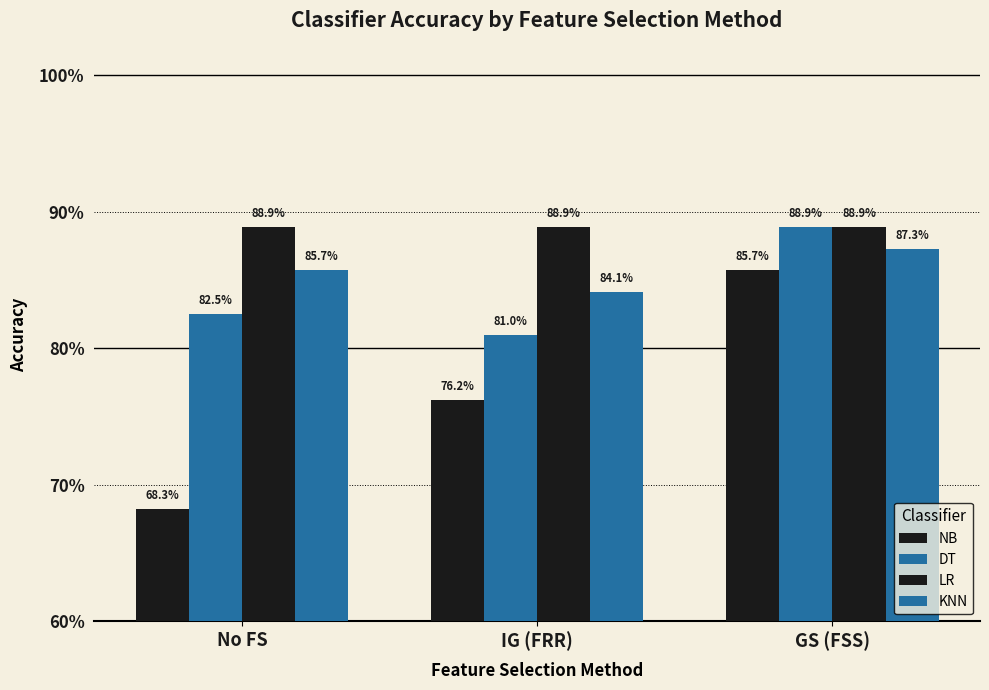

The KNN series shows 1.4 at No FS. True or false?

False